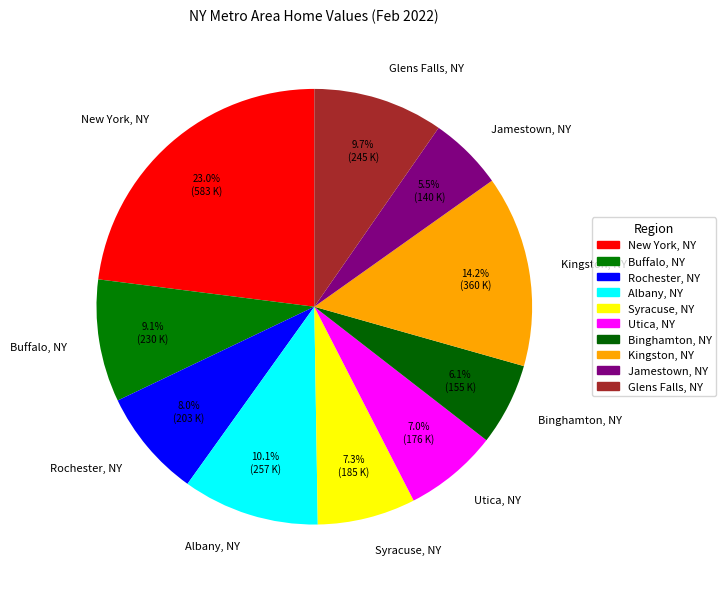

How many segments does this pie chart have?

10